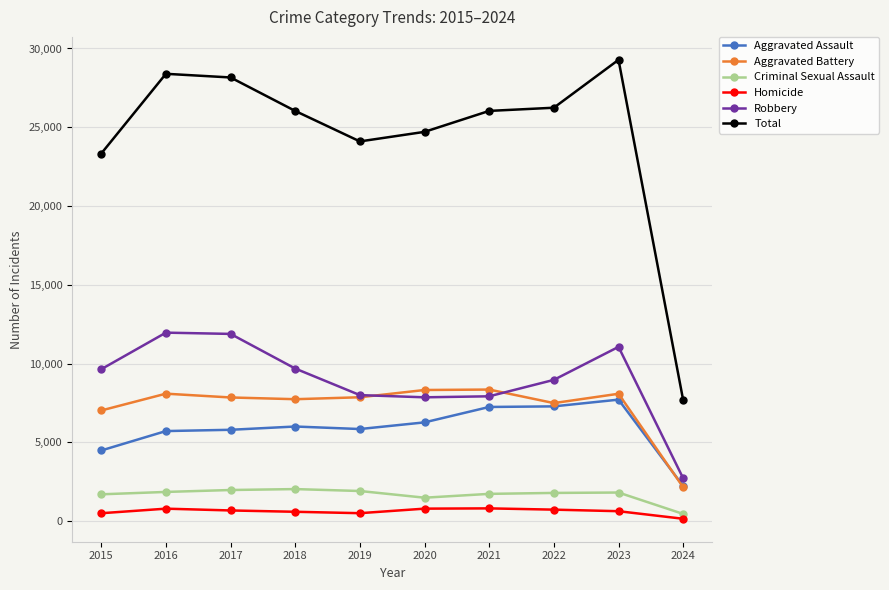

At which label is Aggravated Assault closest to 4963?

2015